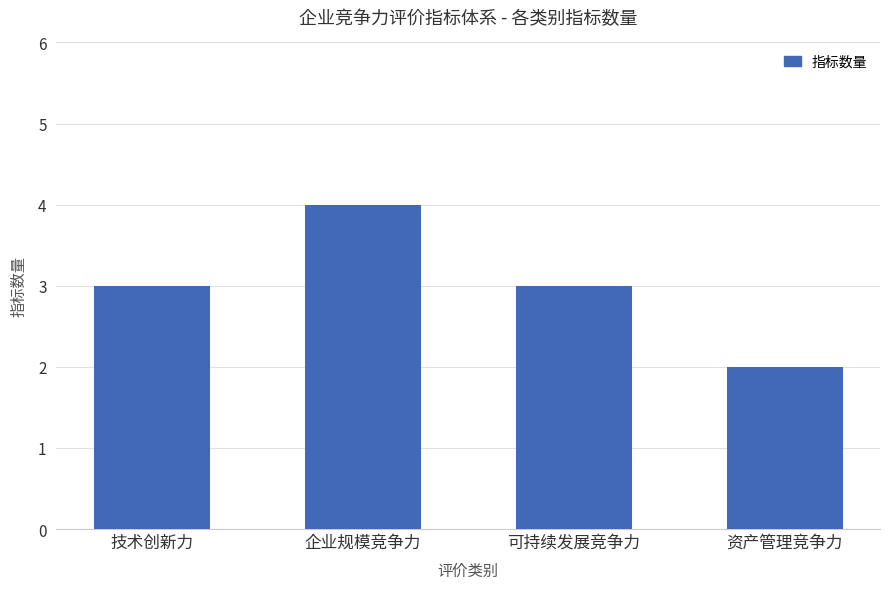

Does the chart contain stacked bars?

No